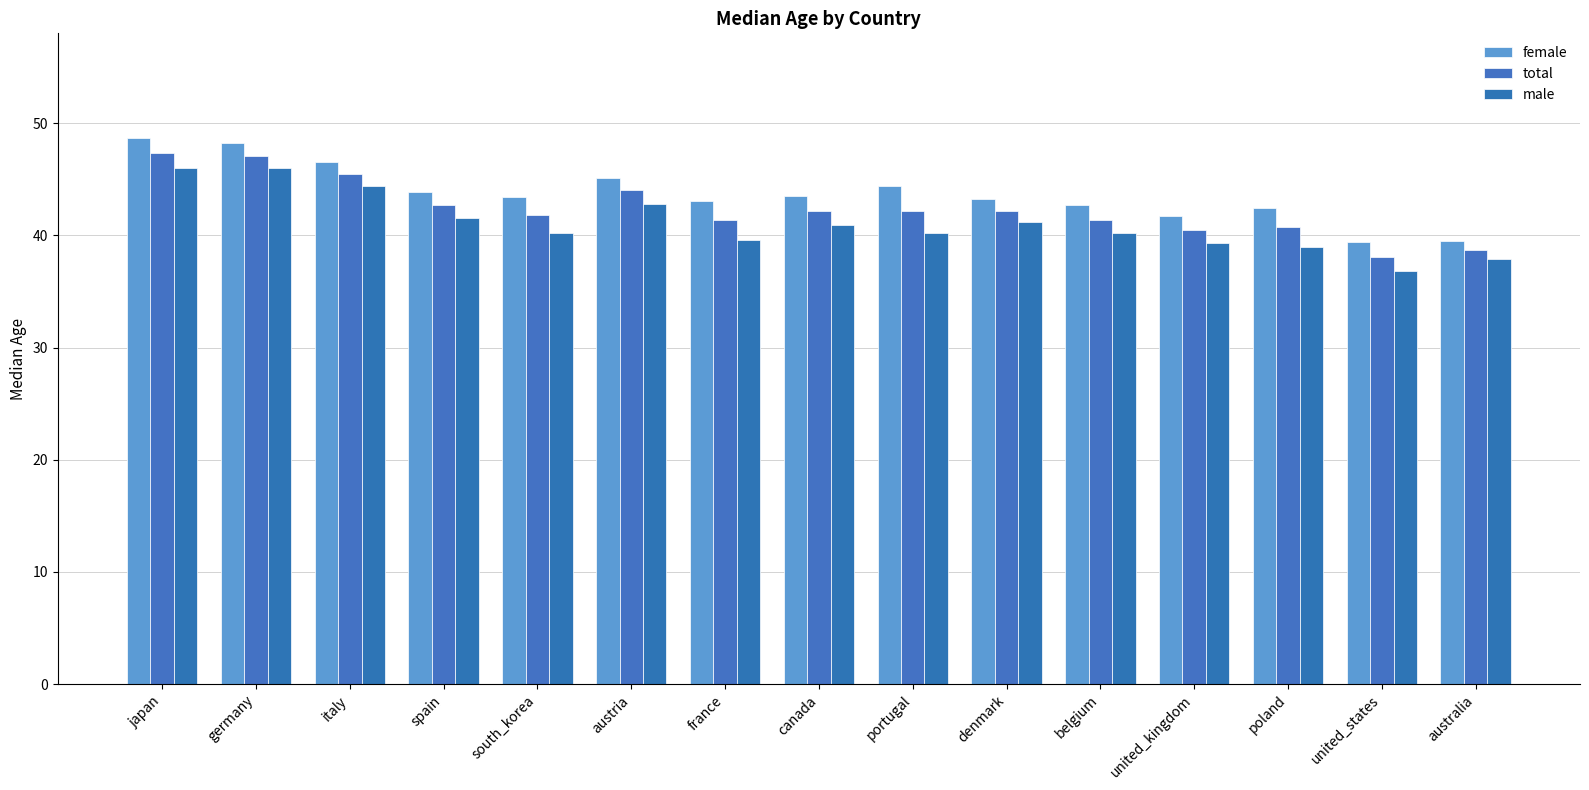

Reading left to right, list all the values displayed in this chart.

female: 48.7	48.2	46.5	43.9	43.4	45.1	43.1	43.5	44.4	43.2	42.7	41.7	42.4	39.4	39.5
total: 47.3	47.1	45.5	42.7	41.8	44.0	41.4	42.2	42.2	42.2	41.4	40.5	40.7	38.1	38.7
male: 46.0	46.0	44.4	41.5	40.2	42.8	39.6	40.9	40.2	41.2	40.2	39.3	39.0	36.8	37.9